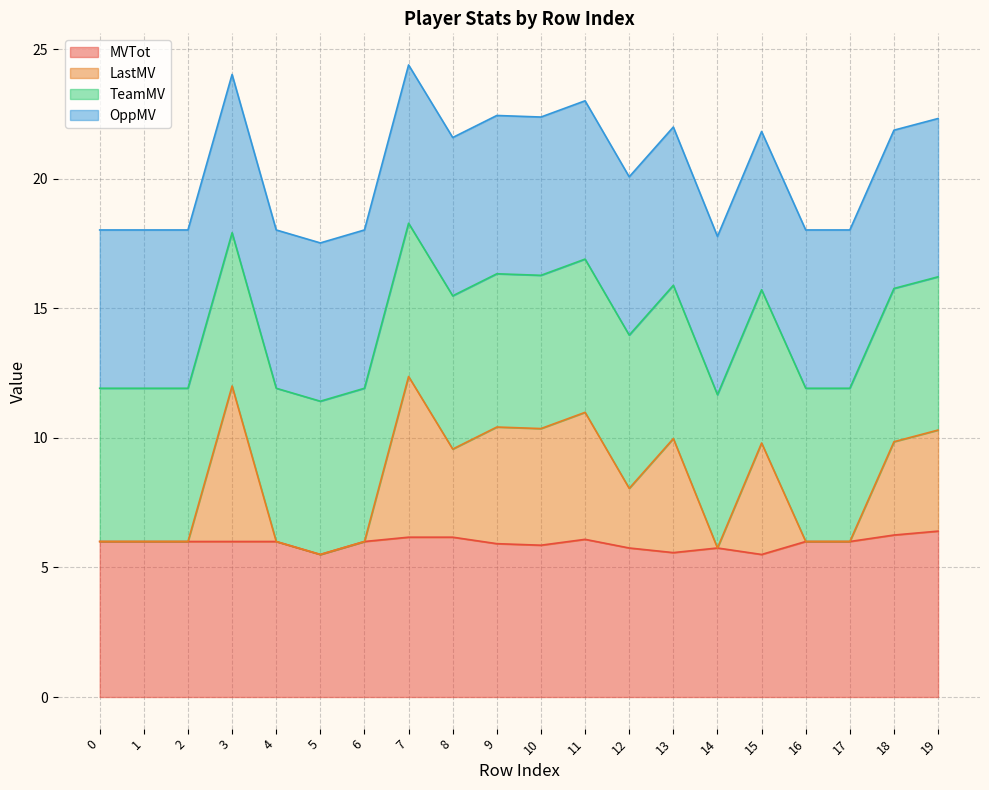

The MVTot series shows 4.3 at 19. True or false?

False